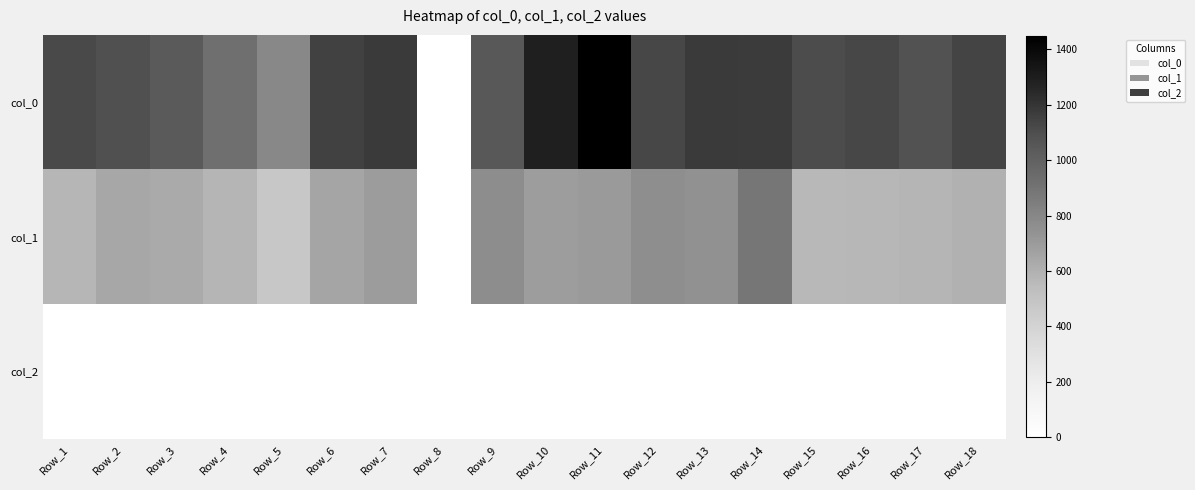

Count the number of data series in this chart.

3